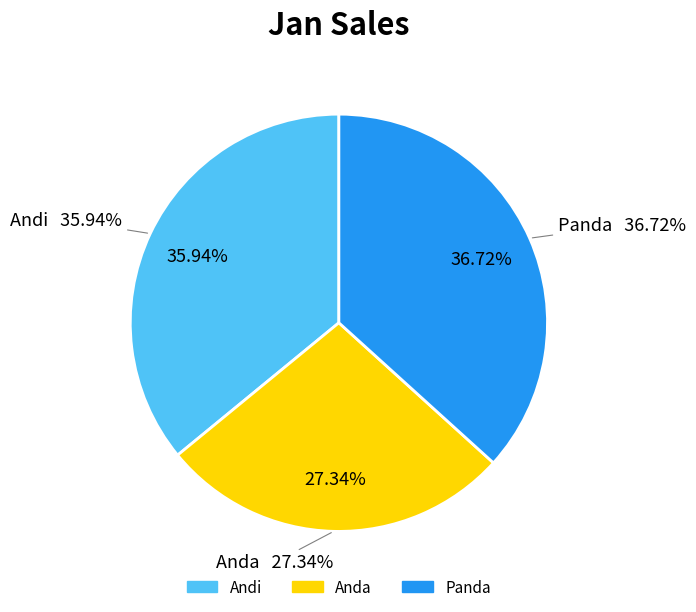

How many slices are in this pie chart?

3